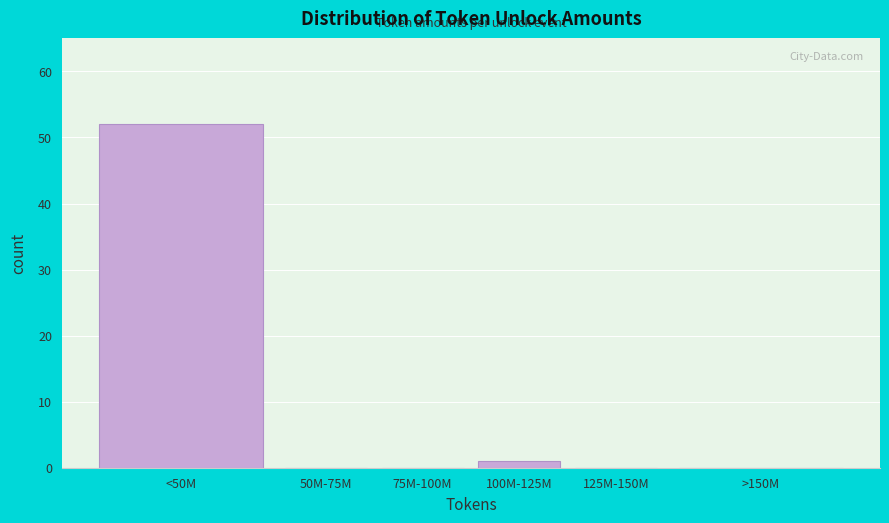

Reading left to right, extract all data points from this chart.

<50M=52	50M-75M=0	75M-100M=0	100M-125M=1	125M-150M=0	>150M=0